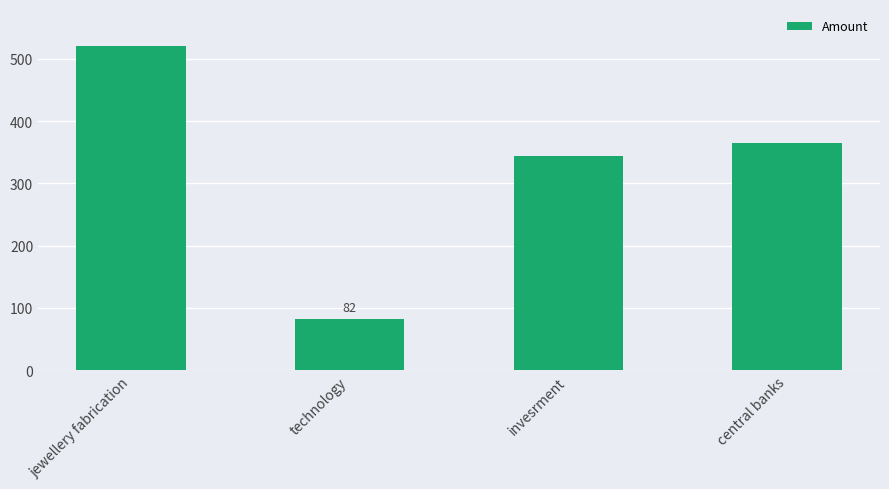

List the labels in order of value, largest first.

jewellery fabrication, central banks, invesrment, technology